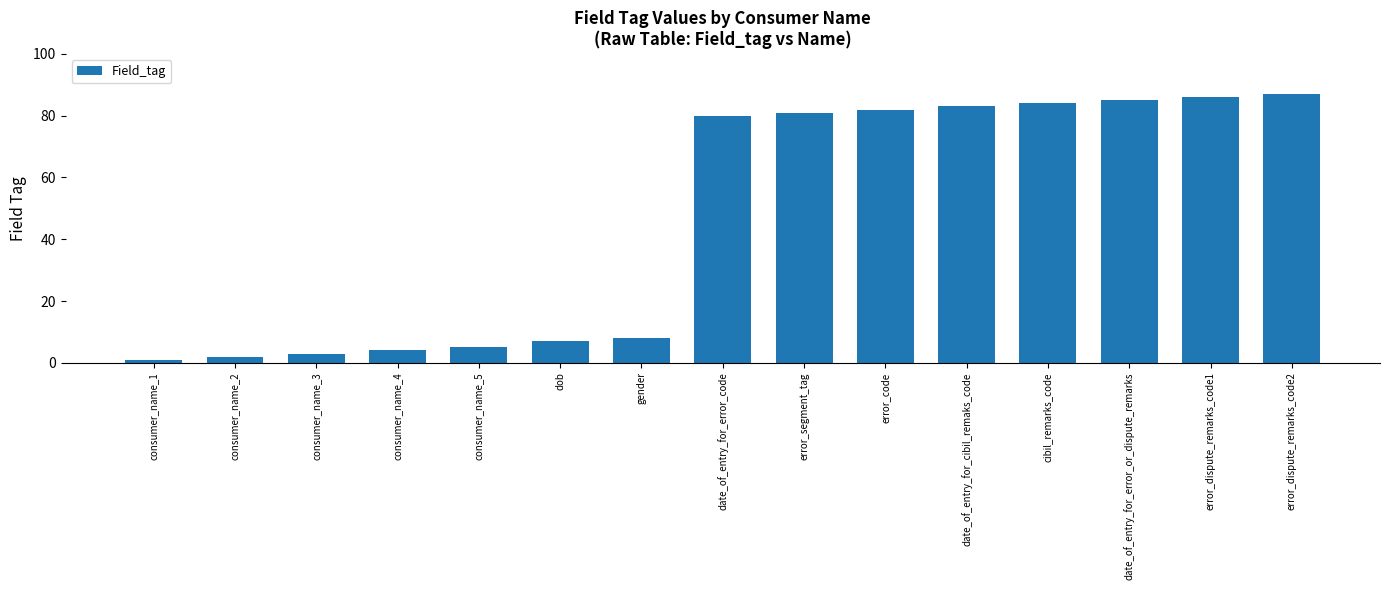

List the labels in order of value, largest first.

error_dispute_remarks_code2, error_dispute_remarks_code1, date_of_entry_for_error_or_dispute_remarks, cibil_remarks_code, date_of_entry_for_cibil_remaks_code, error_code, error_segment_tag, date_of_entry_for_error_code, gender, dob, consumer_name_5, consumer_name_4, consumer_name_3, consumer_name_2, consumer_name_1